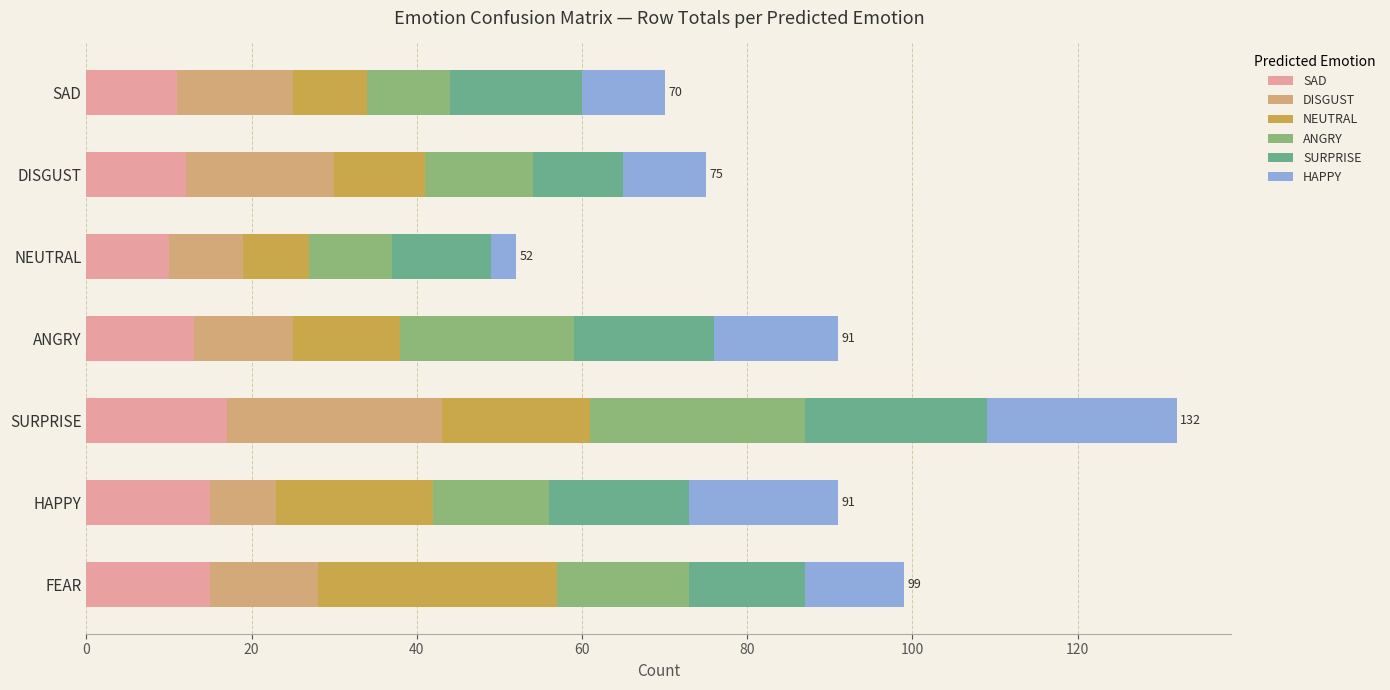

How many series are shown in this chart?

6